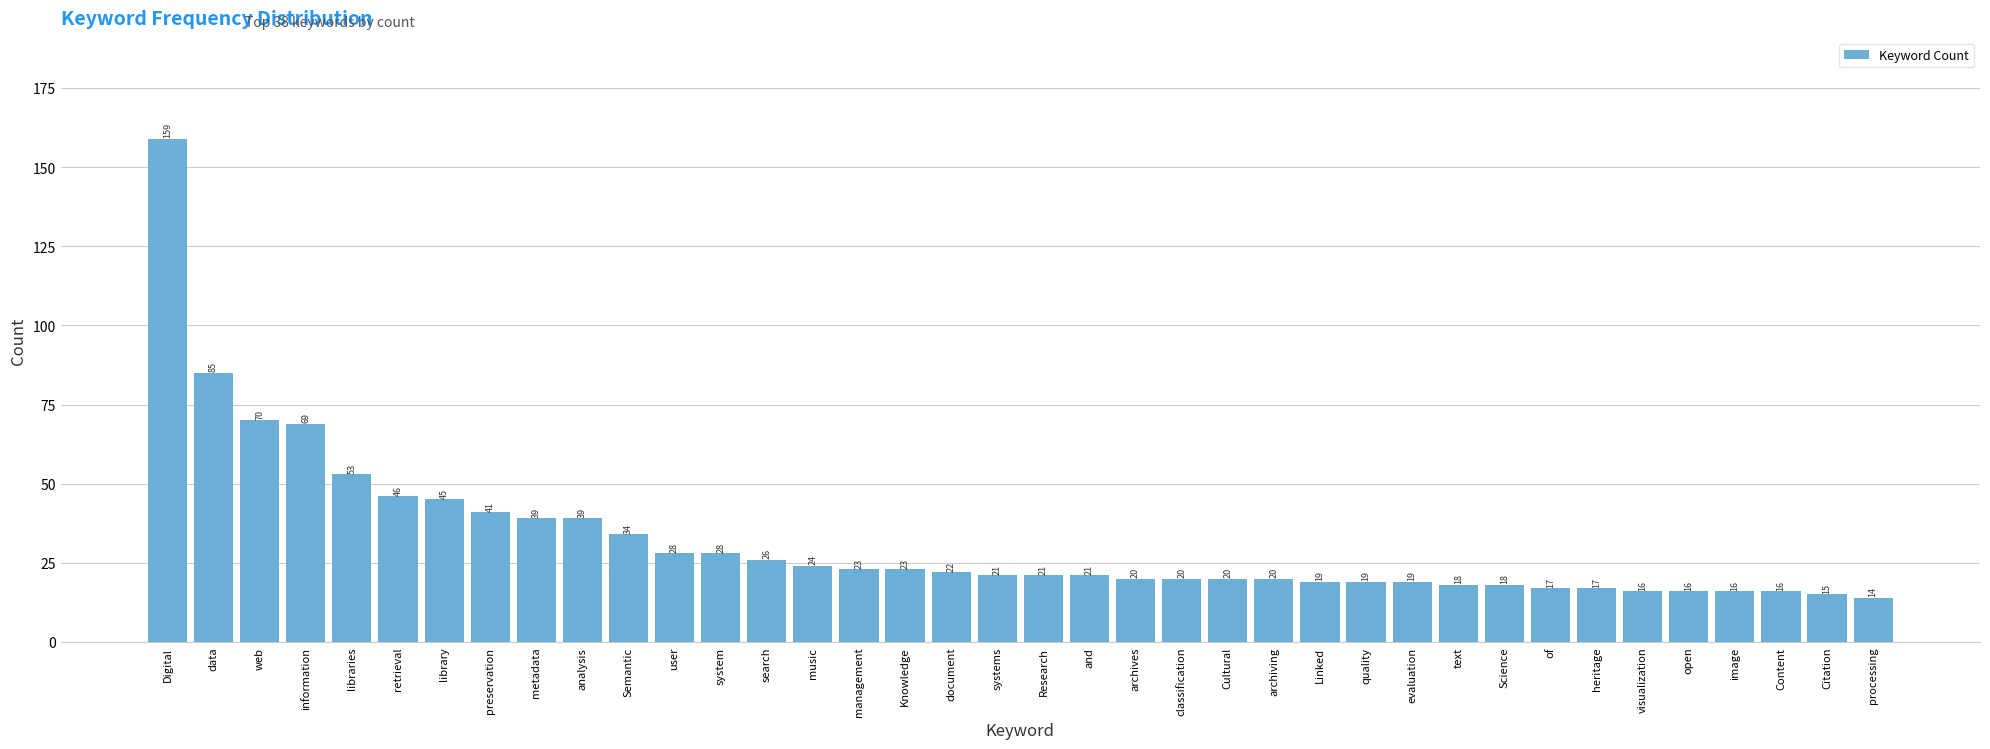

Reading left to right, transcribe all the data shown in this chart.

Digital=159	data=85	web=70	information=69	libraries=53	retrieval=46	library=45	preservation=41	metadata=39	analysis=39	Semantic=34	user=28	system=28	search=26	music=24	management=23	Knowledge=23	document=22	systems=21	Research=21	and=21	archives=20	classification=20	Cultural=20	archiving=20	Linked=19	quality=19	evaluation=19	text=18	Science=18	of=17	heritage=17	visualization=16	open=16	image=16	Content=16	Citation=15	processing=14